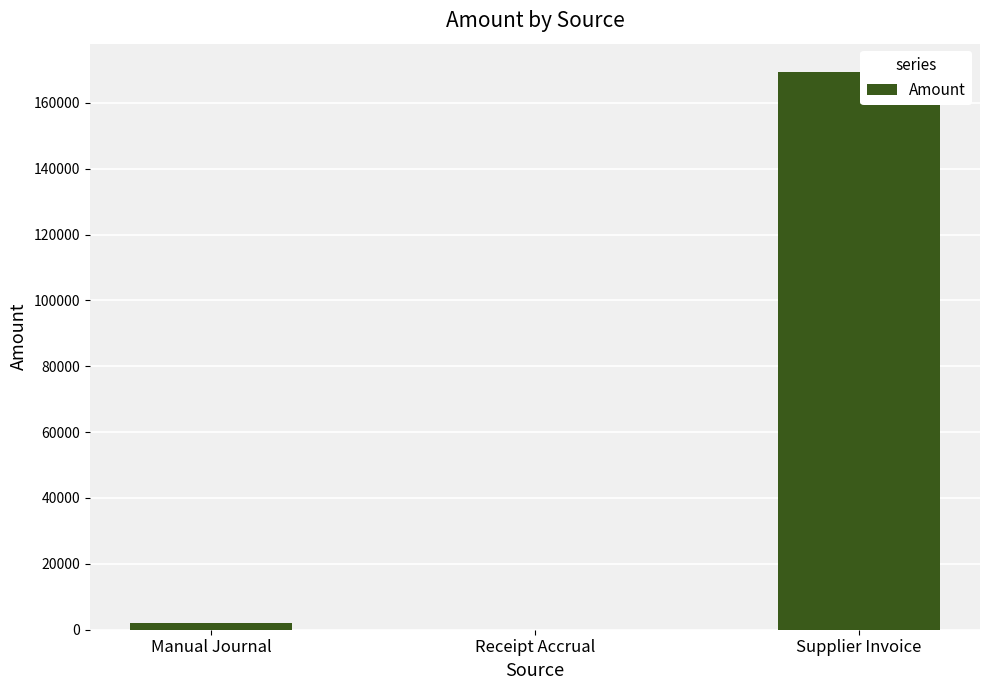

Which has a higher value, Manual Journal or Supplier Invoice?

Supplier Invoice